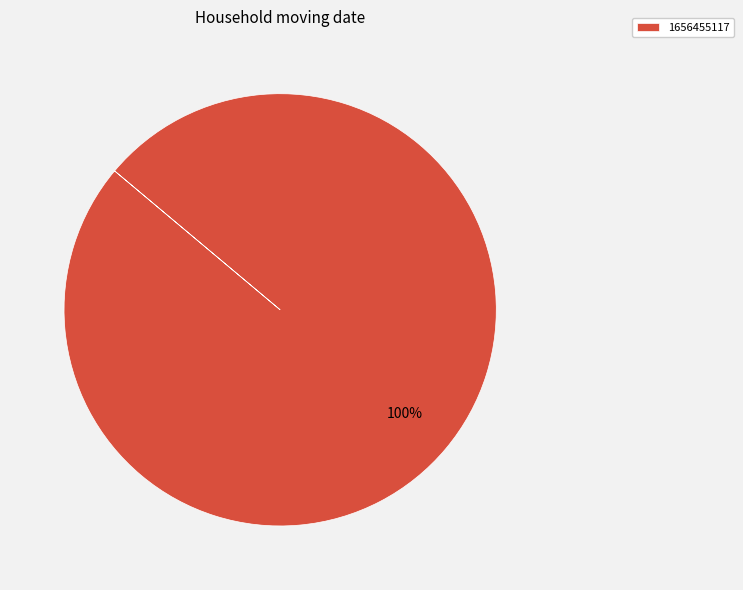

The 1656455117 slice represents 94% of the pie. True or false?

False